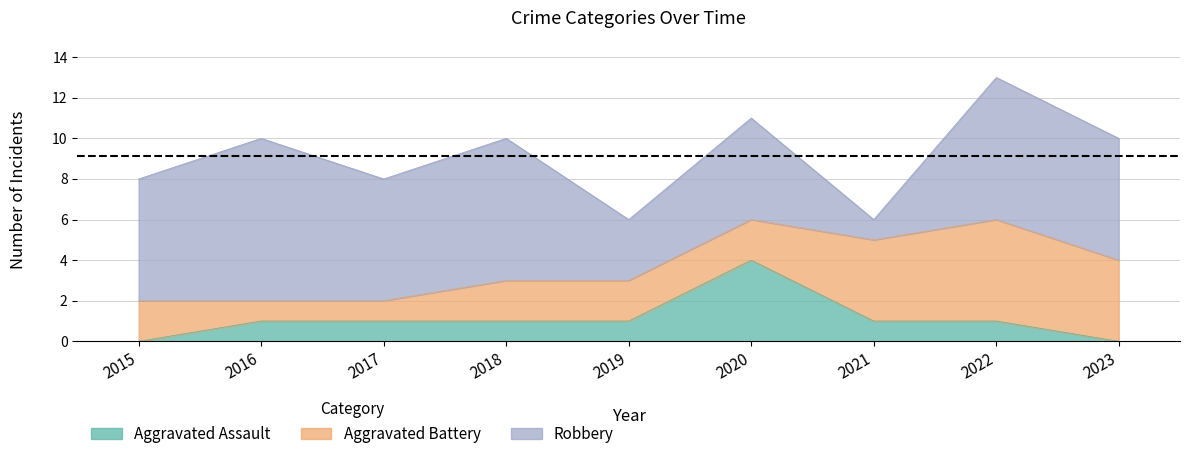

How many distinct data groups are displayed?

3